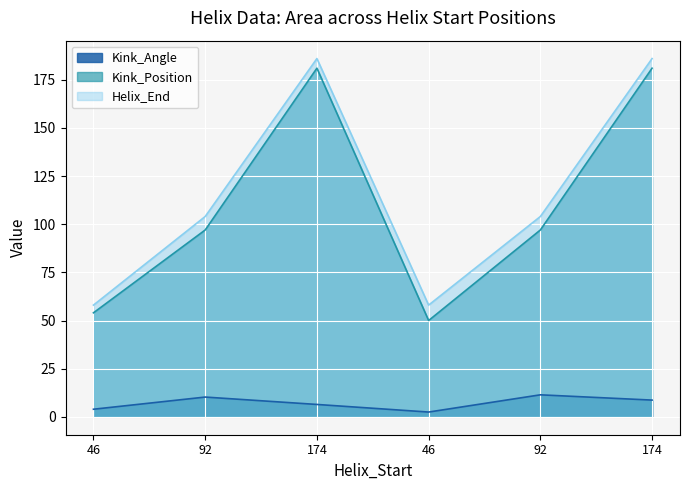

Reading left to right, transcribe all the data shown in this chart.

Kink_Angle: 3.9	10.3	6.4	2.5	11.4	8.7
Kink_Position: 54.0	97.0	181.0	50.0	97.0	181.0
Helix_End: 58.0	104.0	186.0	58.0	104.0	186.0